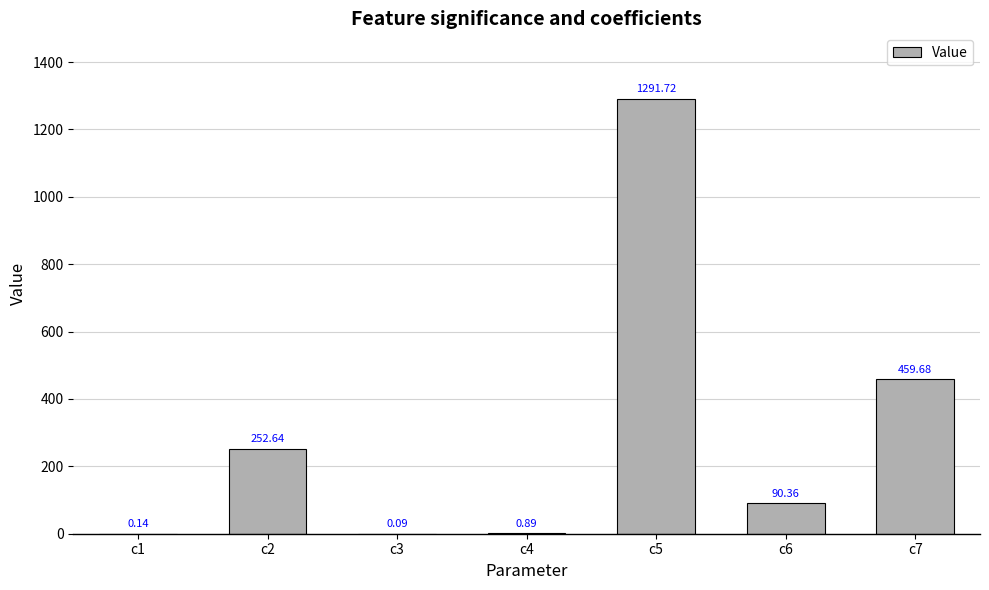

What is the sum of the values at c7 and c6?

550.0